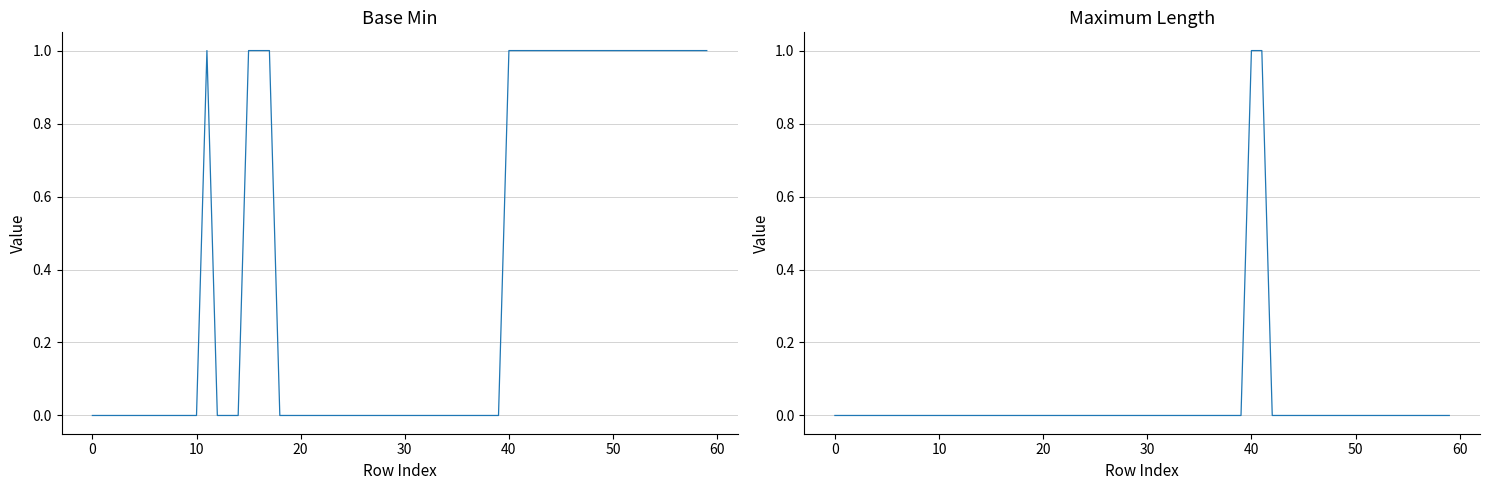

How many lines are shown in the chart?

2